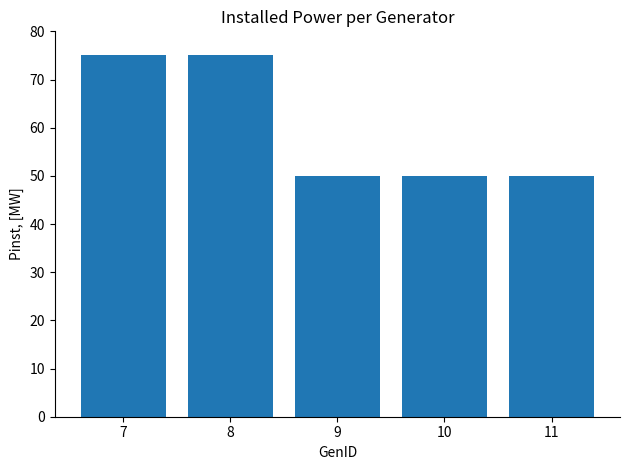

What is the average value?

60